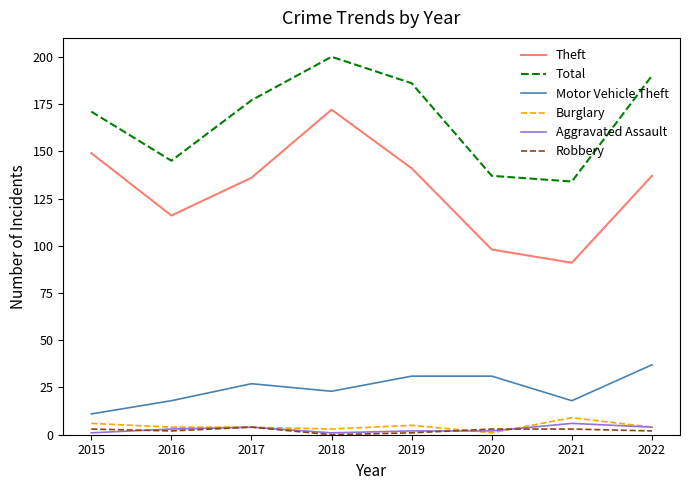

Which series has the largest range (max minus min)?

Theft